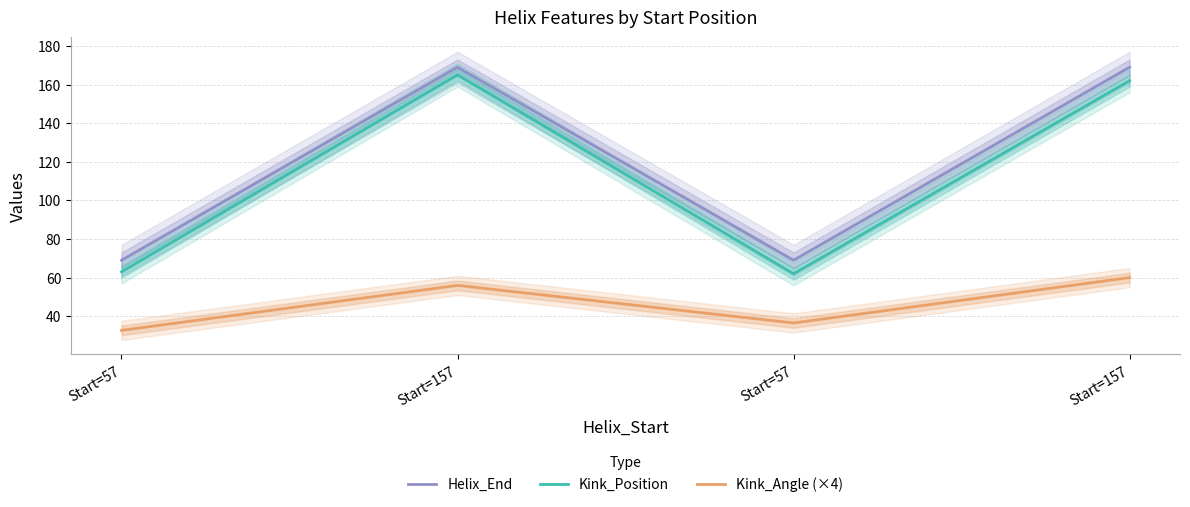

Rank the series at Start=57 from lowest to highest value.

Kink_Angle (×4), Kink_Position, Helix_End